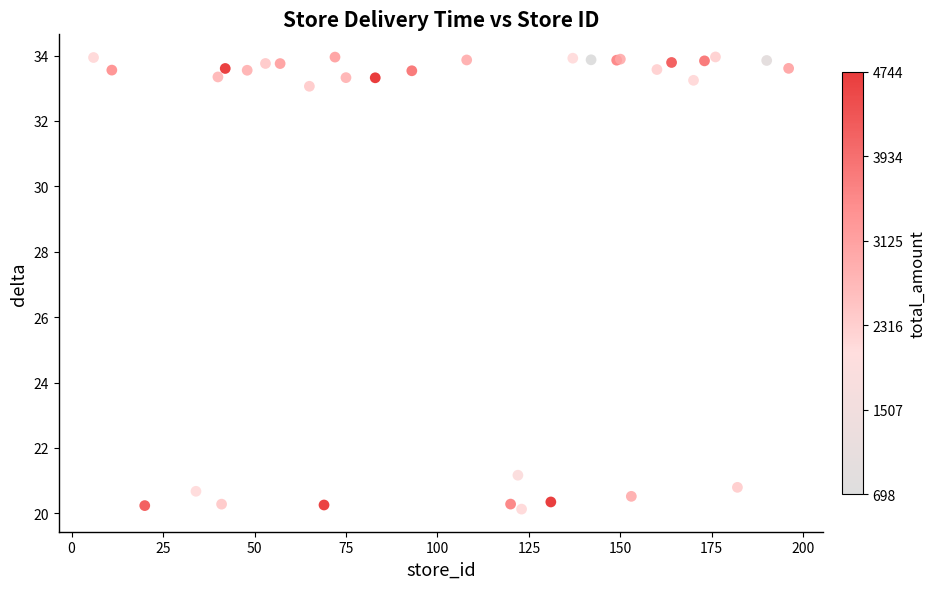

What Y value in the scatter plot is closest to 27?

21.2